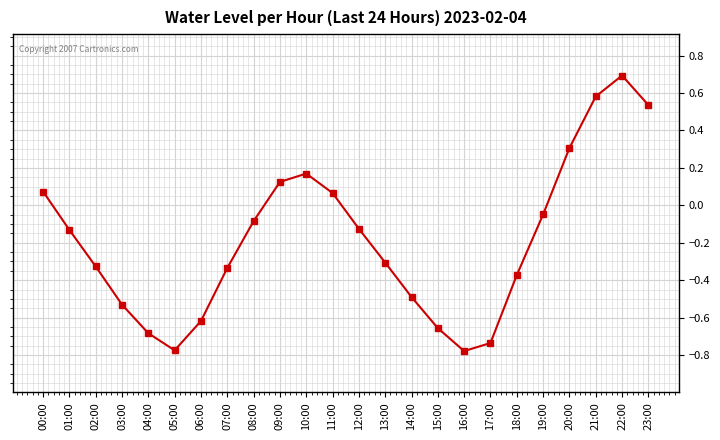

How many interior local peaks (higher than both neighbors) does the data have?

2